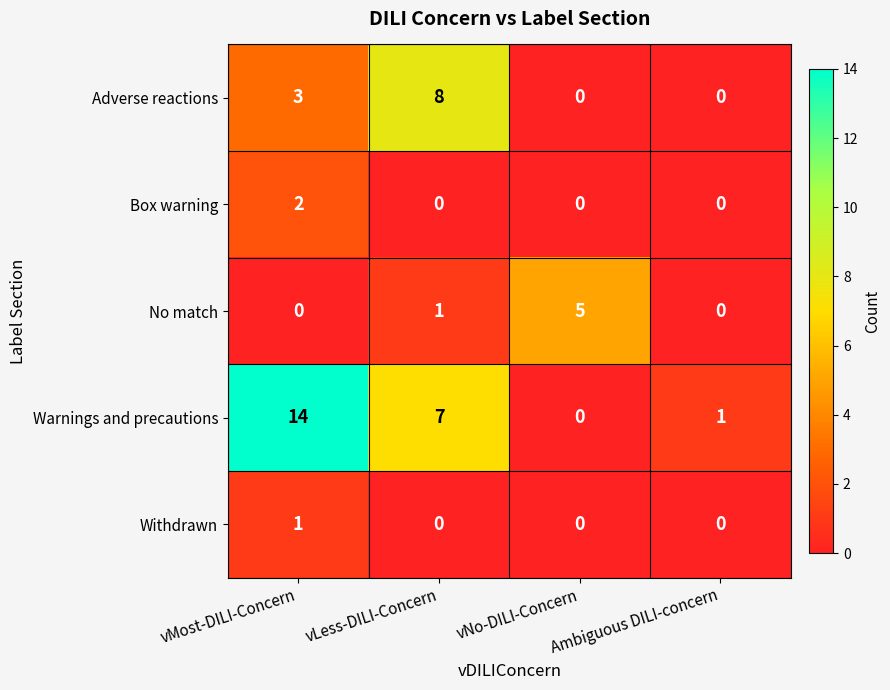

Rank the series by their maximum value, from highest to lowest.

Warnings and precautions, Adverse reactions, No match, Box warning, Withdrawn